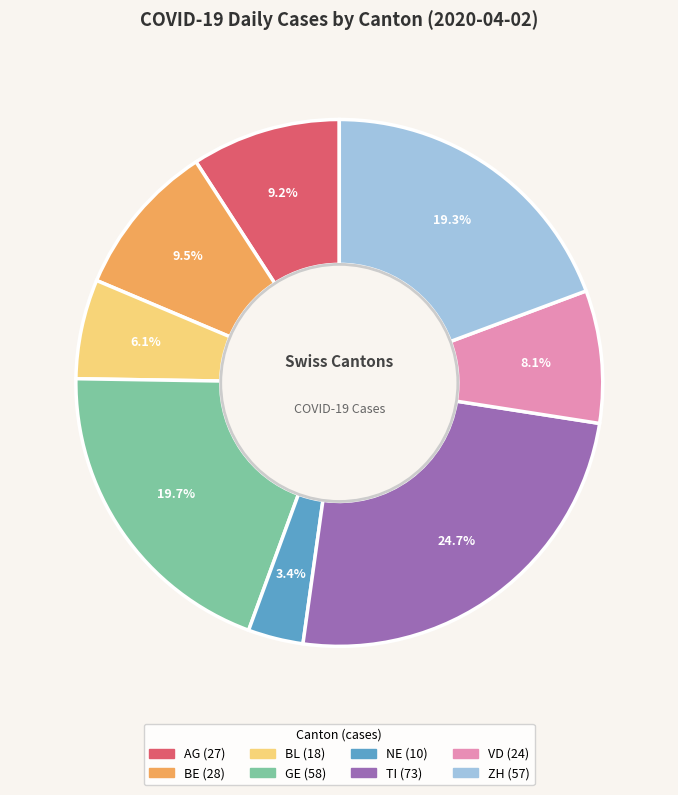

To the nearest percent, what is the combined percentage of GE and AG?

29%